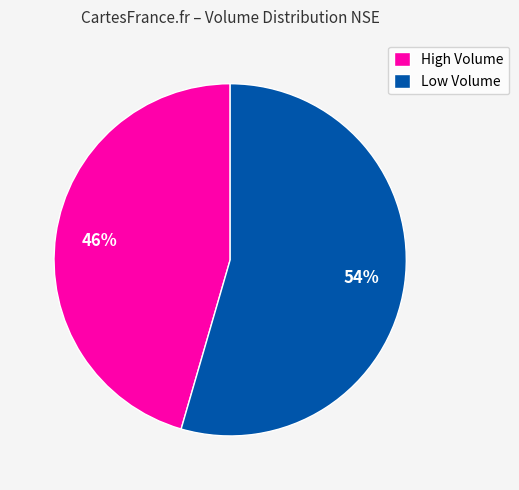

To the nearest percent, what is the average slice percentage?

50%